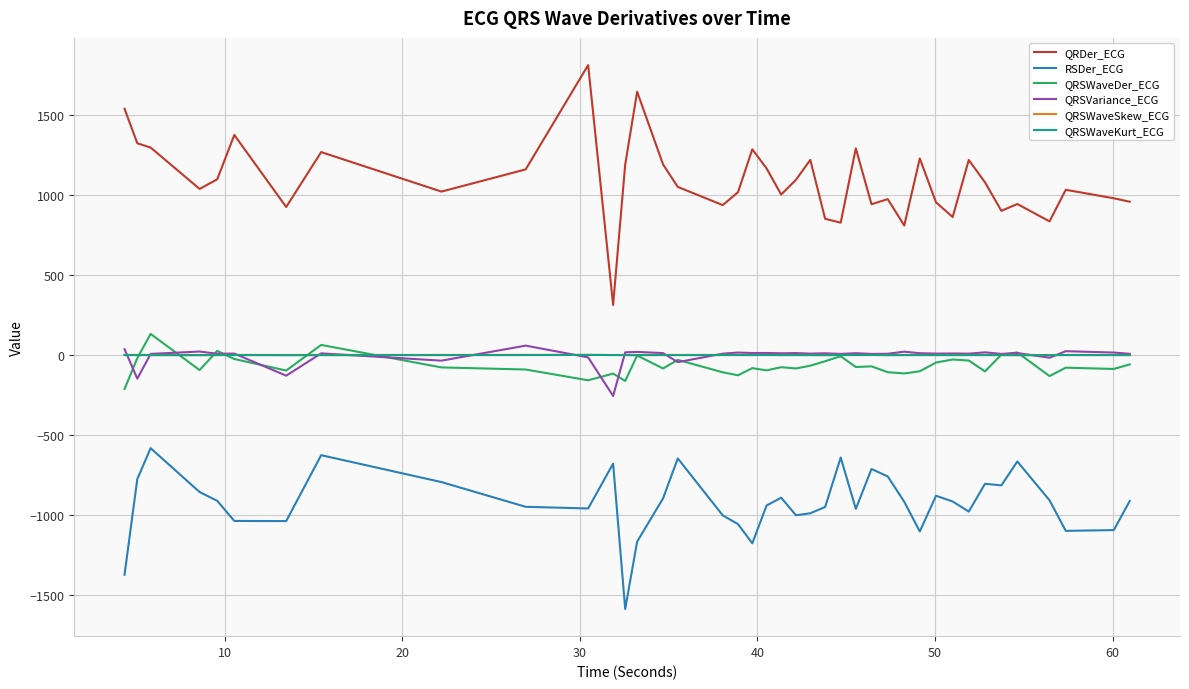

How many lines are shown in the chart?

6